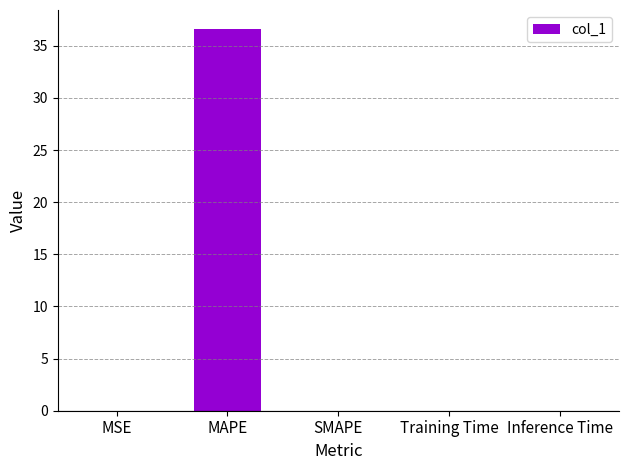

What is the sum of all values?

36.6